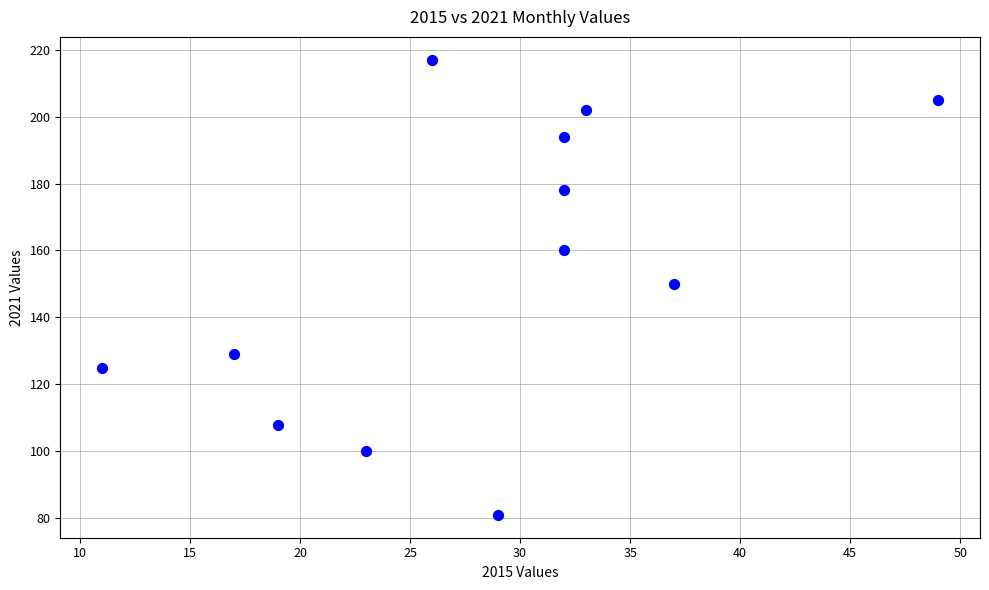

What is the range of Y values (max minus min)?

136